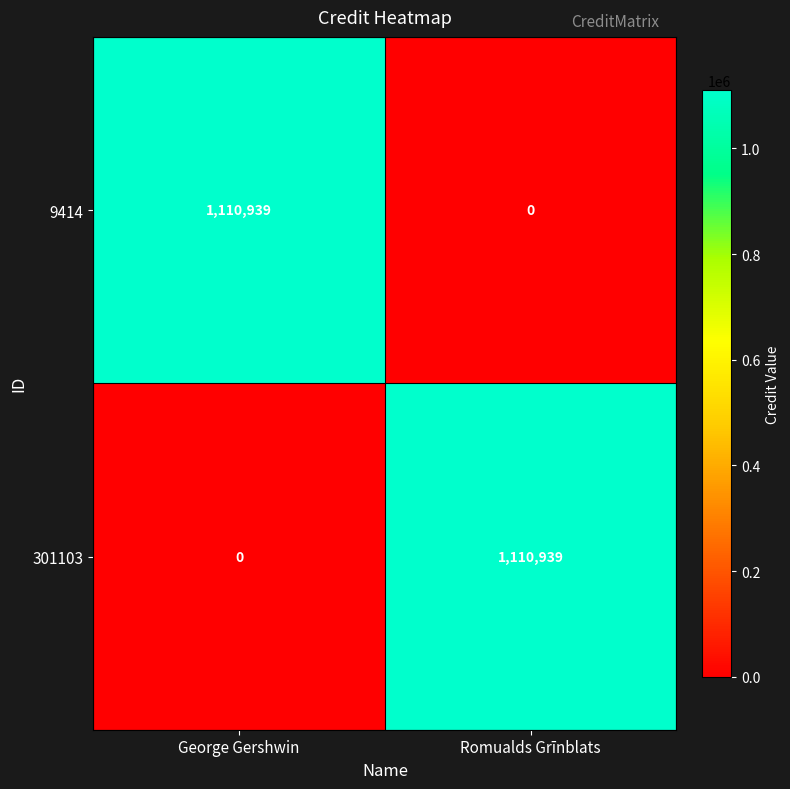

The value of 301103 at Romualds Grīnblats is 387185. True or false?

False